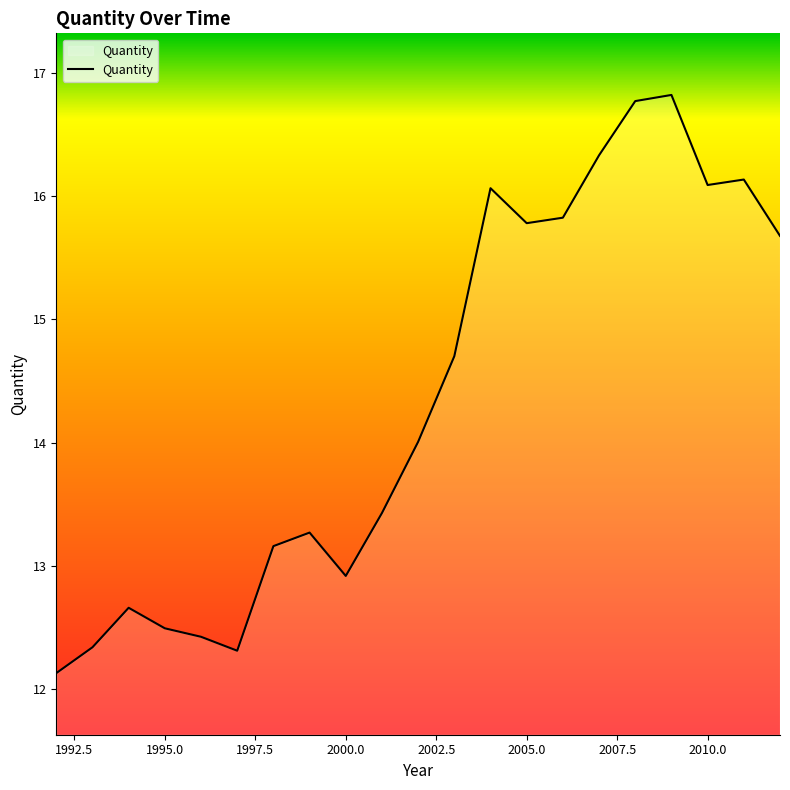

What is the average value?

14.3